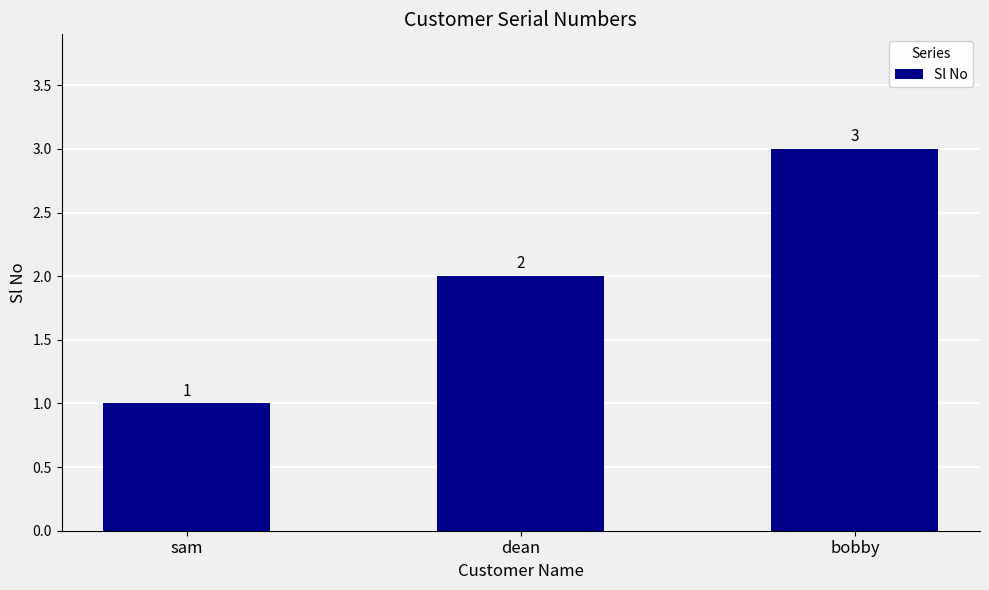

What is the sum of all values?

6